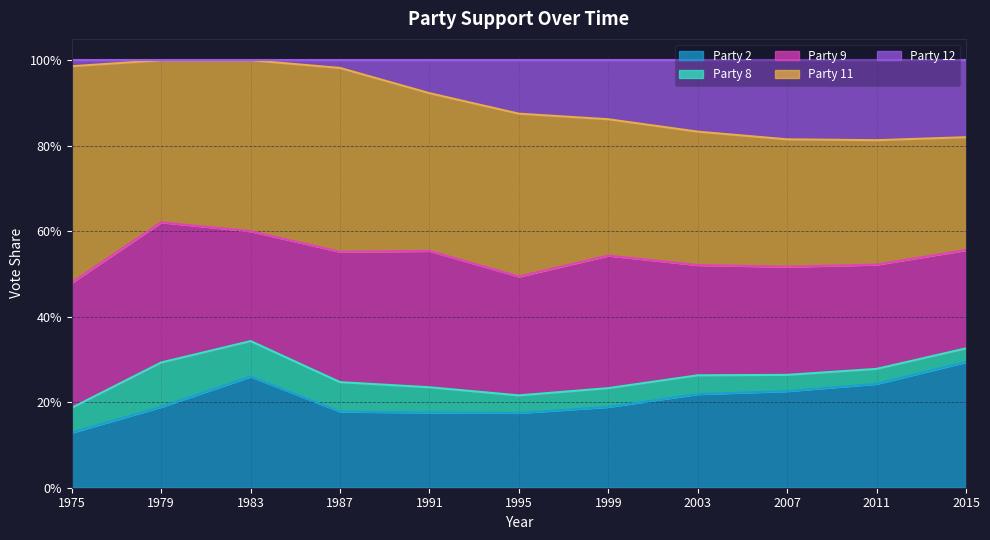

Where is the first local minimum for Party 2?

1995